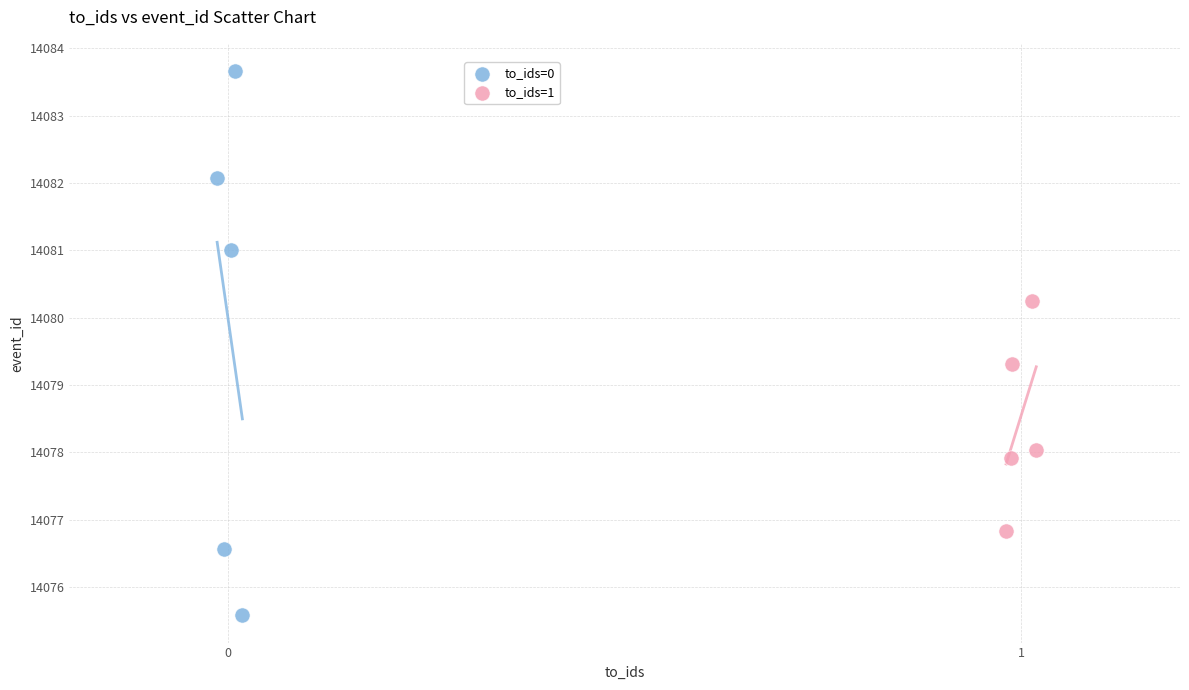

Which series has the largest Y range (max minus min)?

to_ids=0